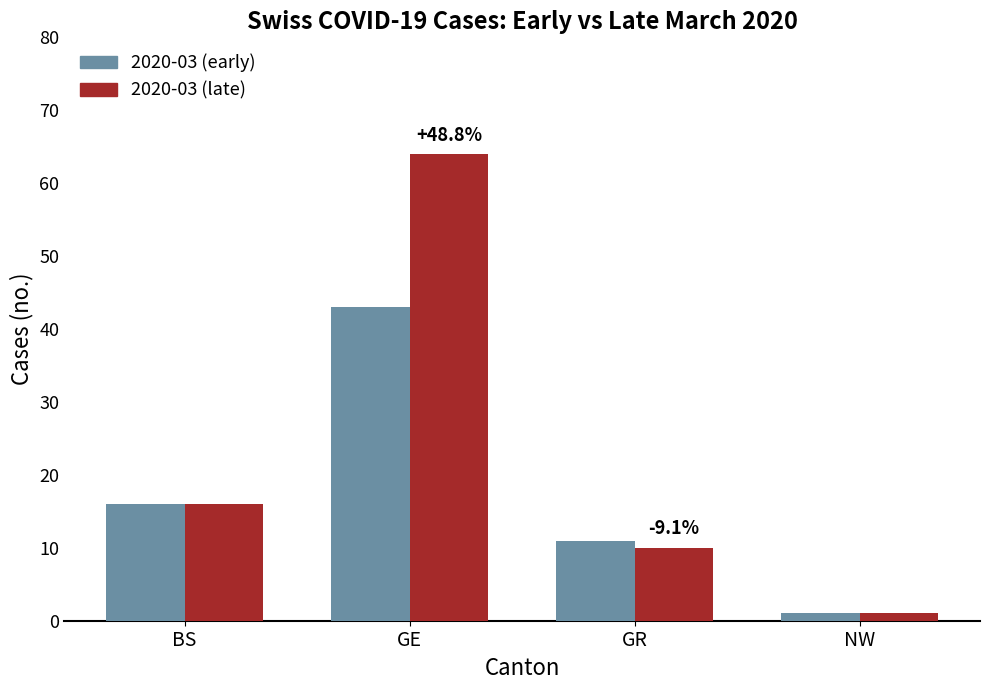

At which category is the sum across all series the highest?

GE